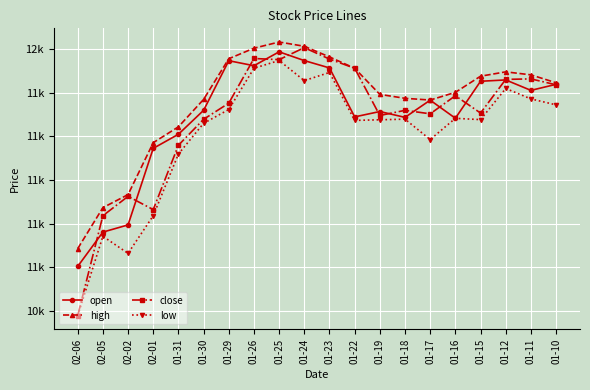

Where is open nearest to the value 11095?

02-01